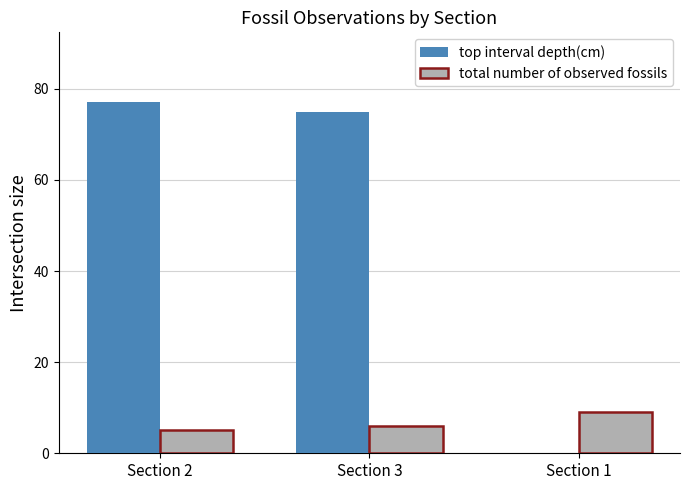

Where is top interval depth(cm) nearest to the value 38?

Section 3